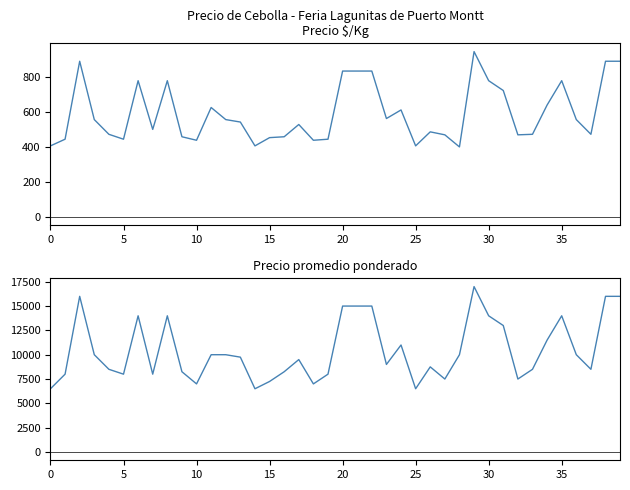

What is the average value of the Precio $/Kg series?

591